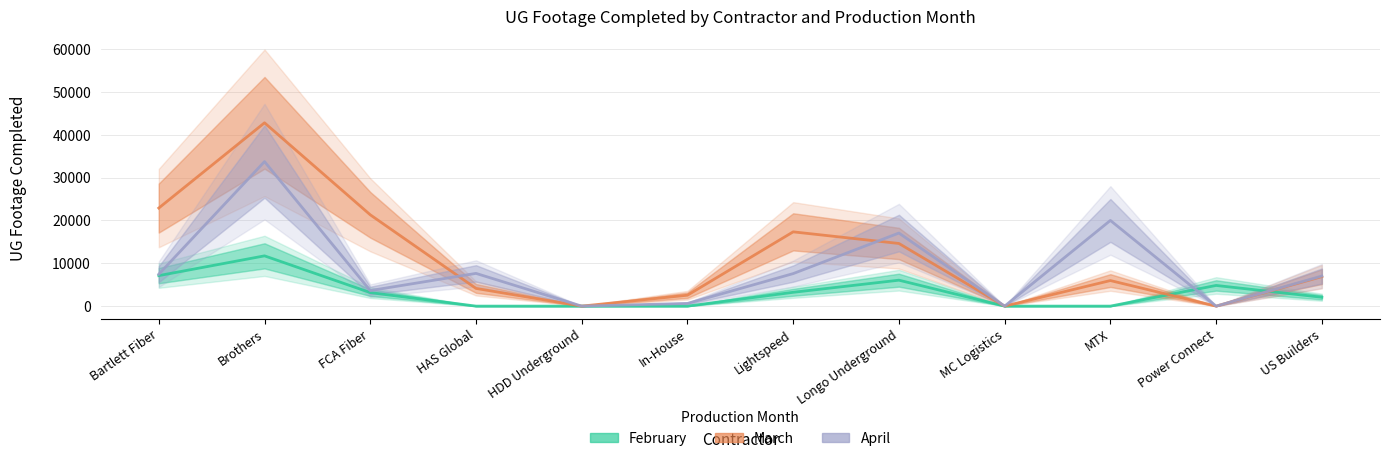

Between which two adjacent categories do March and February first intersect?

MTX and Power Connect